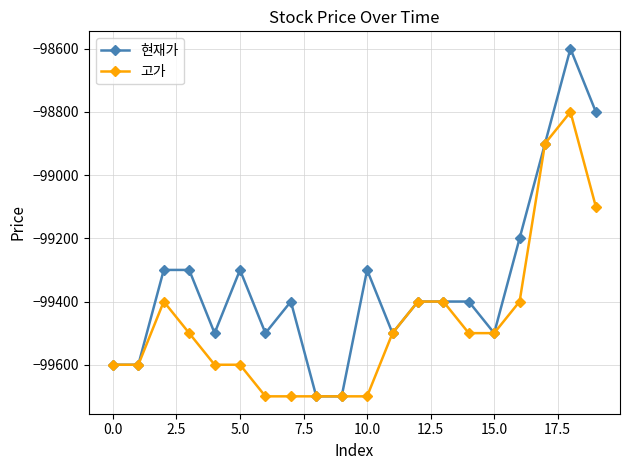

What is the value of the 고가 point at the 16th from the left?

-99500